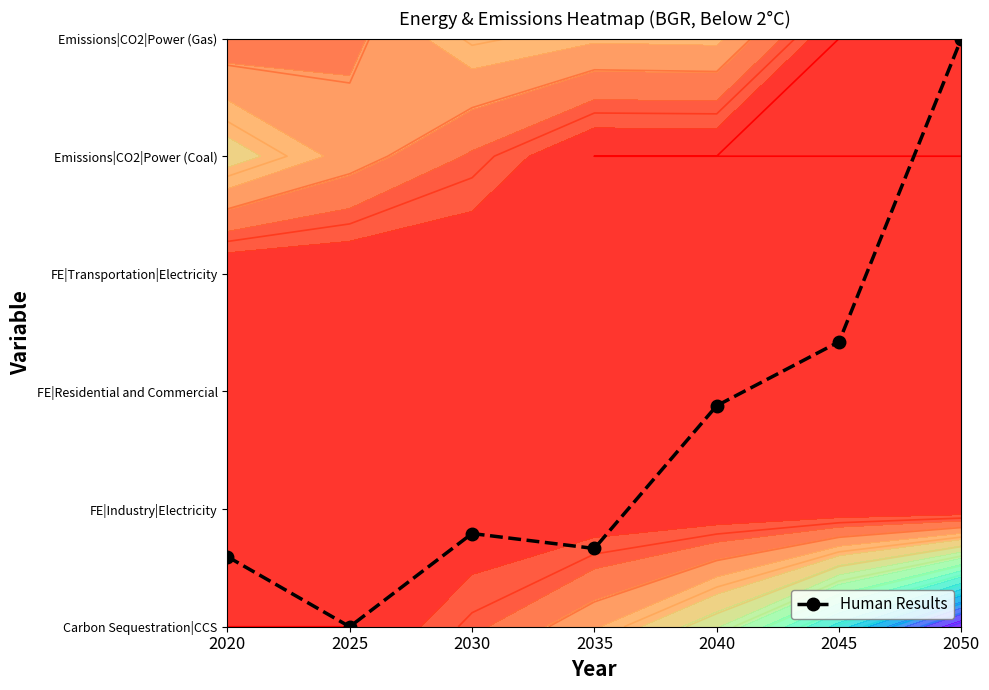

Is it true that the value at 2035 is 0.7?

True